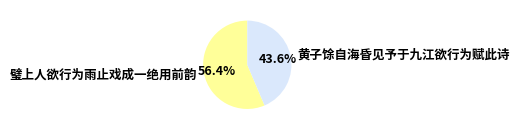

Rank the categories by value from highest to lowest.

璧上人欲行为雨止戏成一绝用前韵, 黄子馀自海昏见予于九江欲行为赋此诗